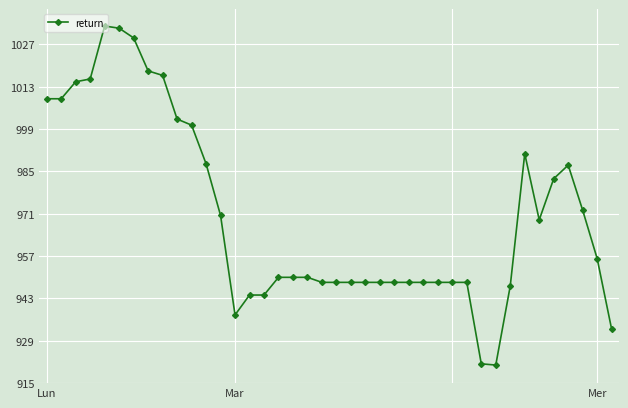

What is the smallest value displayed?

921.0